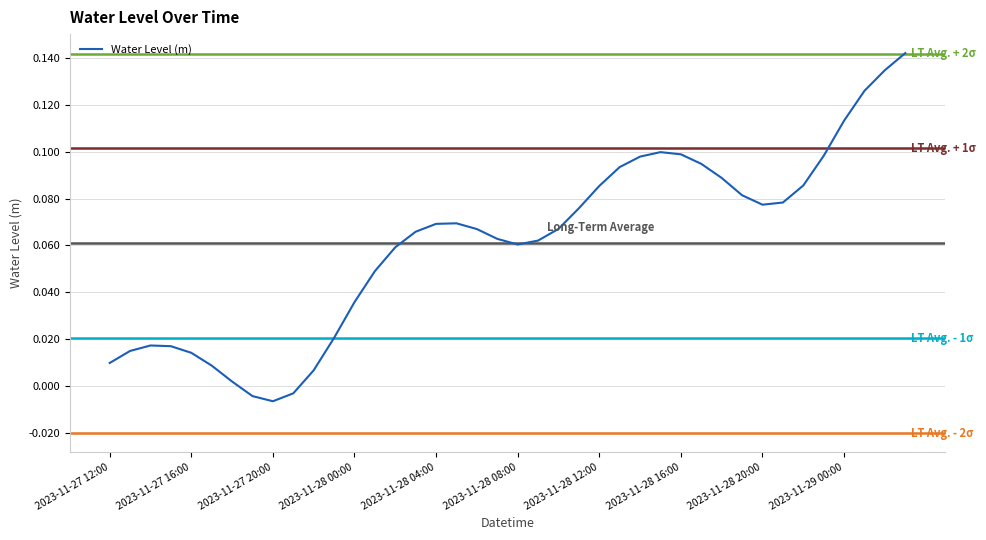

Does the chart display data point markers on the line(s)?

No